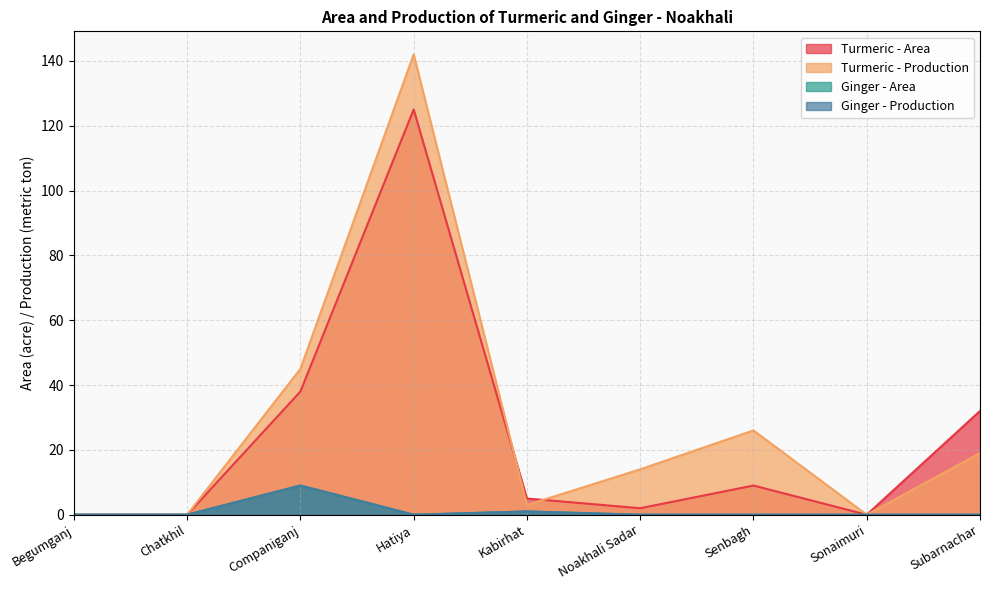

In Ginger - Area, how many points are higher than both neighbors (excluding endpoints)?

2